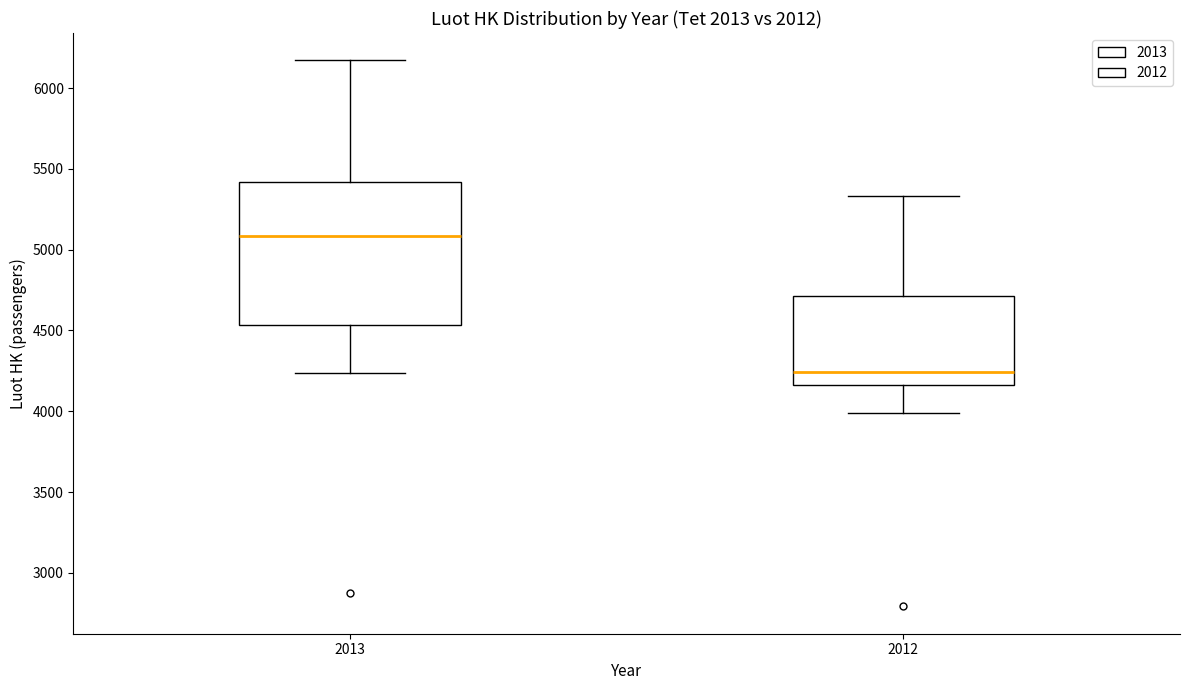

Which box is the tallest, from its lower edge to its upper edge?

2013